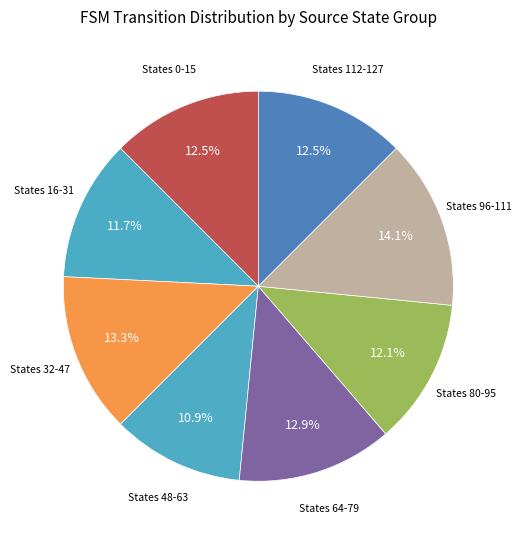

How many segments does this pie chart have?

8